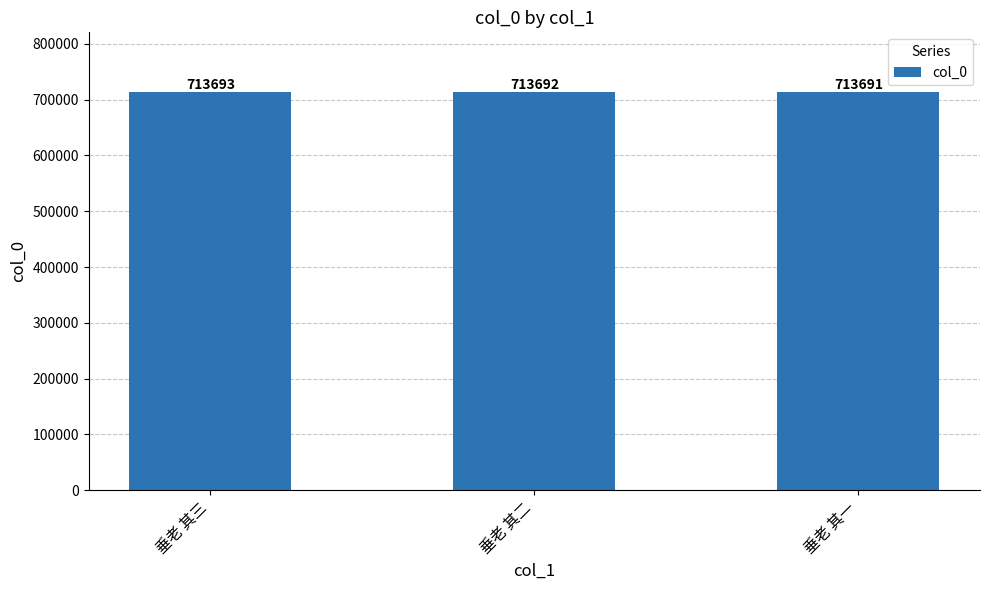

Which has a higher value, 垂老 其三 or 垂老 其一?

垂老 其三